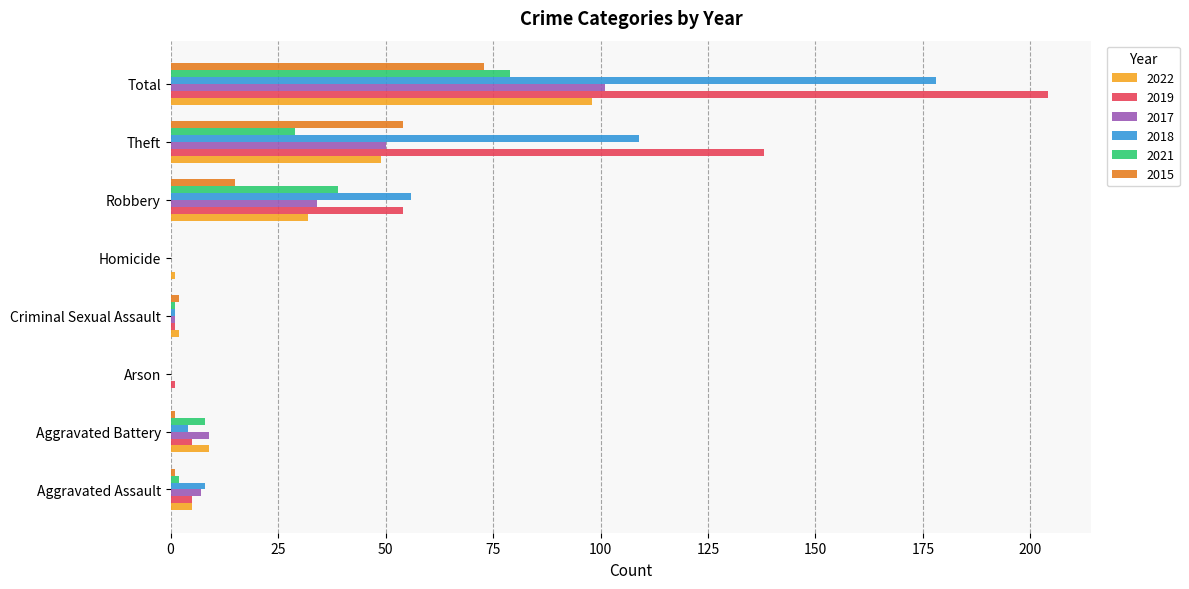

At which category is the sum across all series the highest?

Total